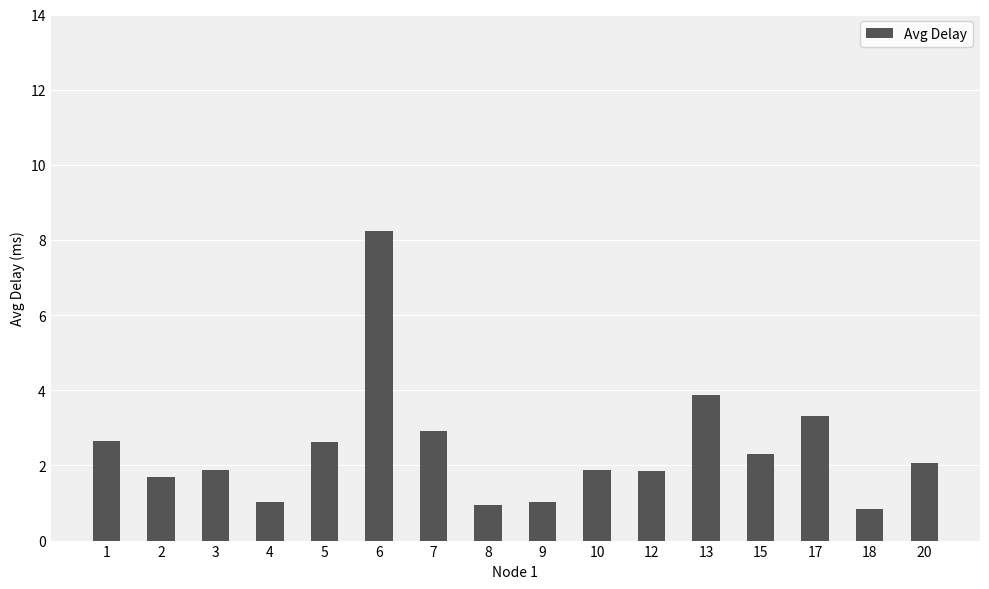

Between 7 and 10, which is larger?

7